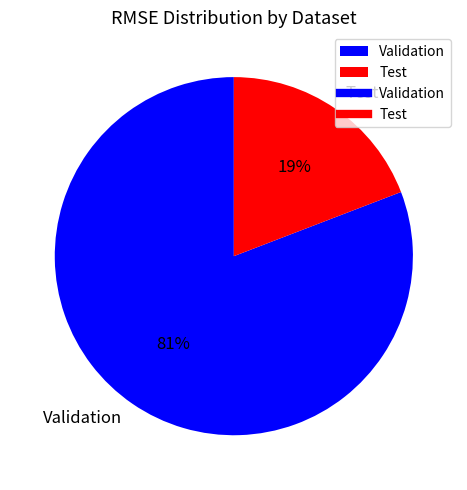

Is there a majority slice in this chart?

Yes